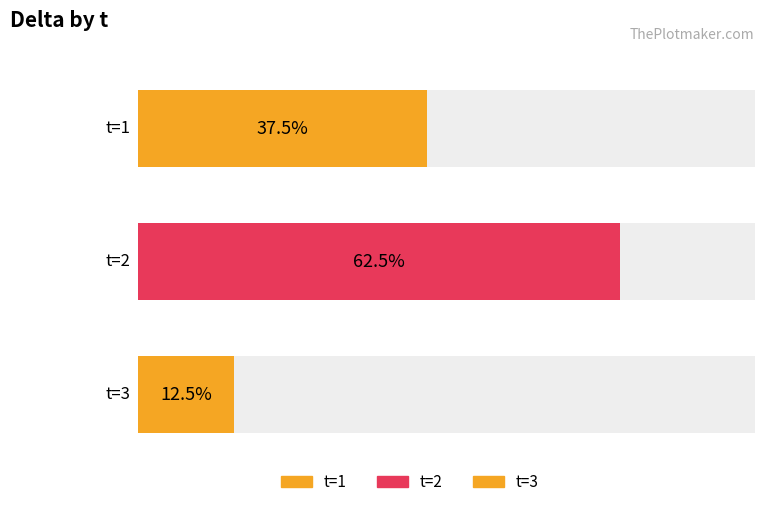

What is the smallest value displayed?

12.5